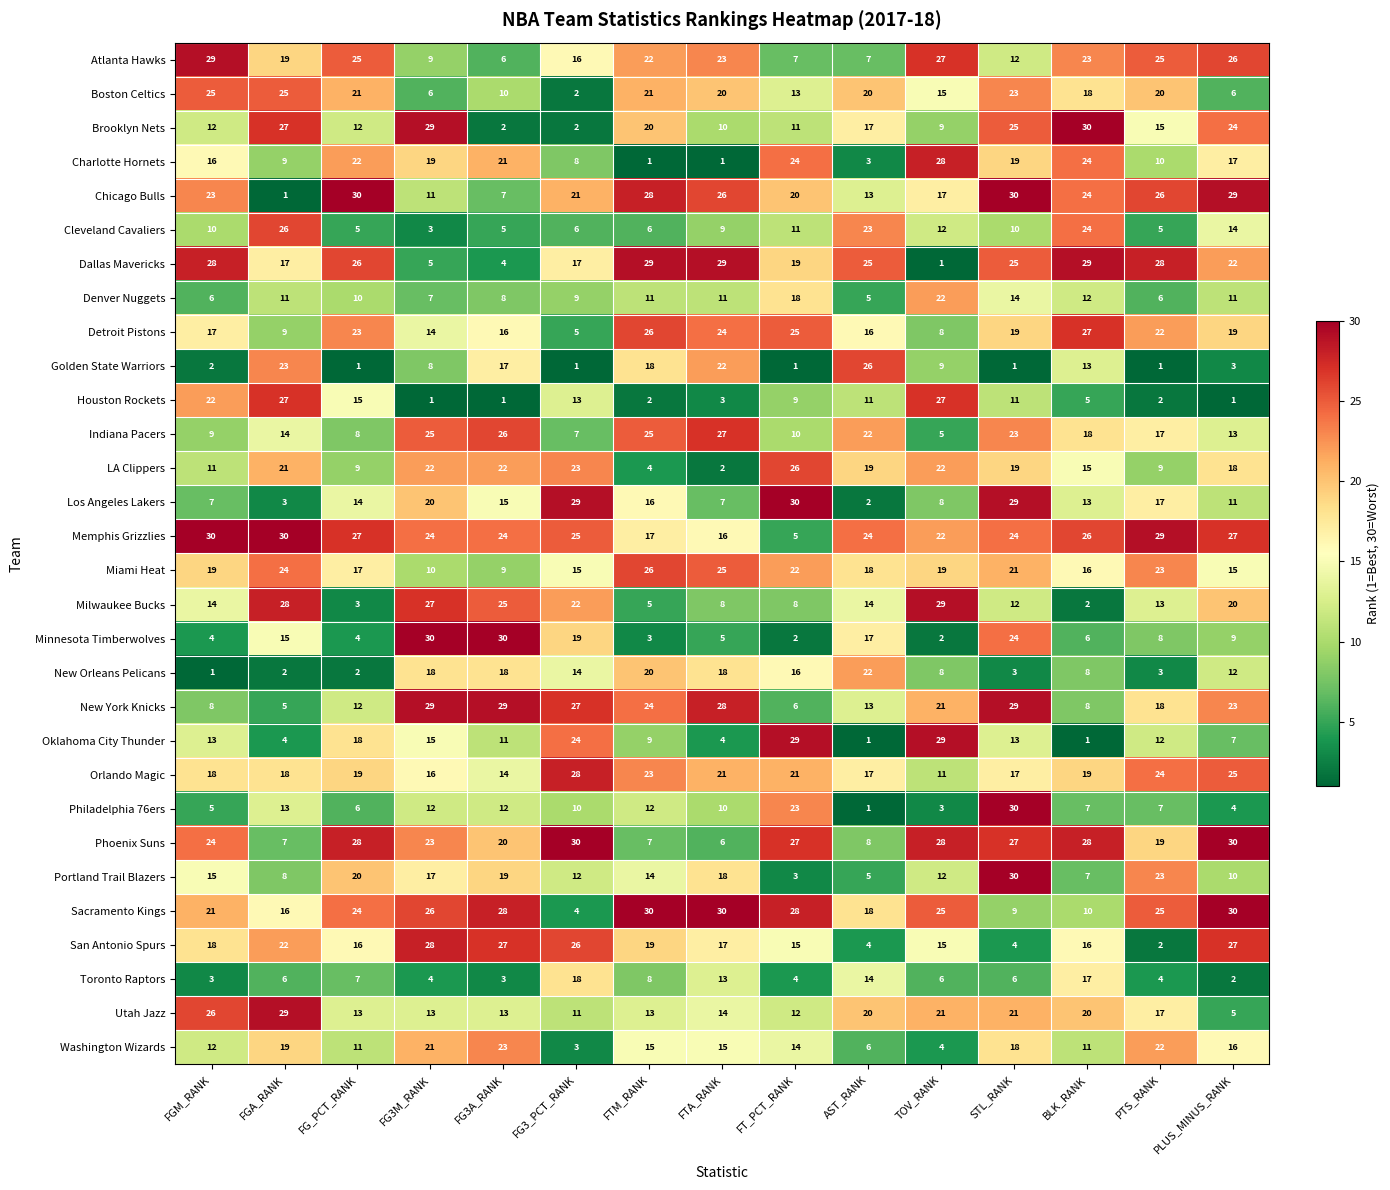

What is the difference between the maximum and minimum values in the Minnesota Timberwolves series?

28